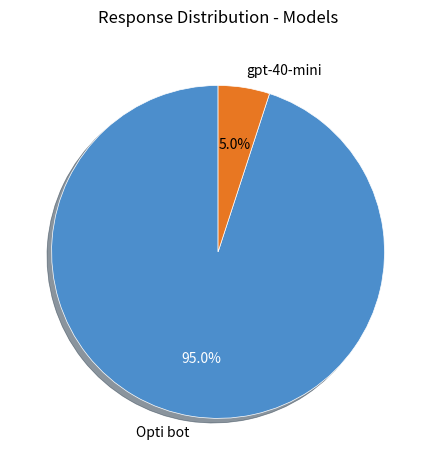

Rank the categories by value from highest to lowest.

Opti bot, gpt-40-mini